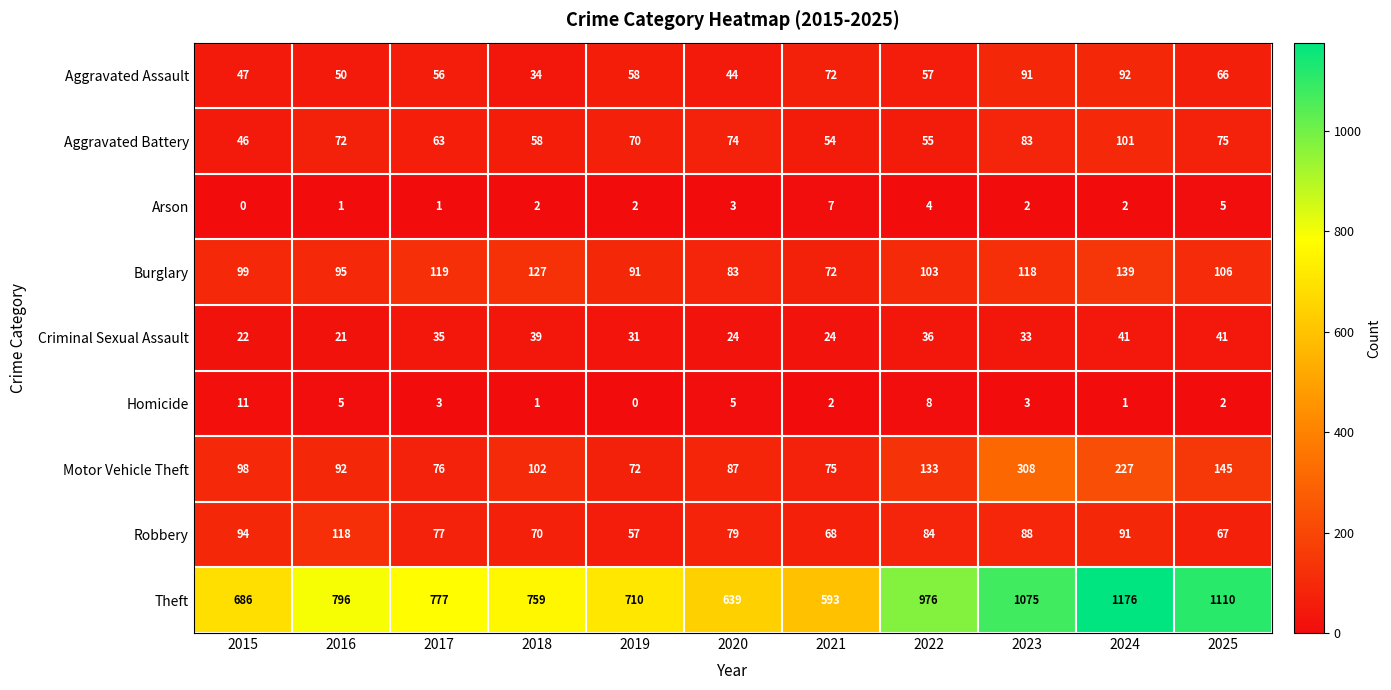

Which series has the largest range (max minus min)?

Theft